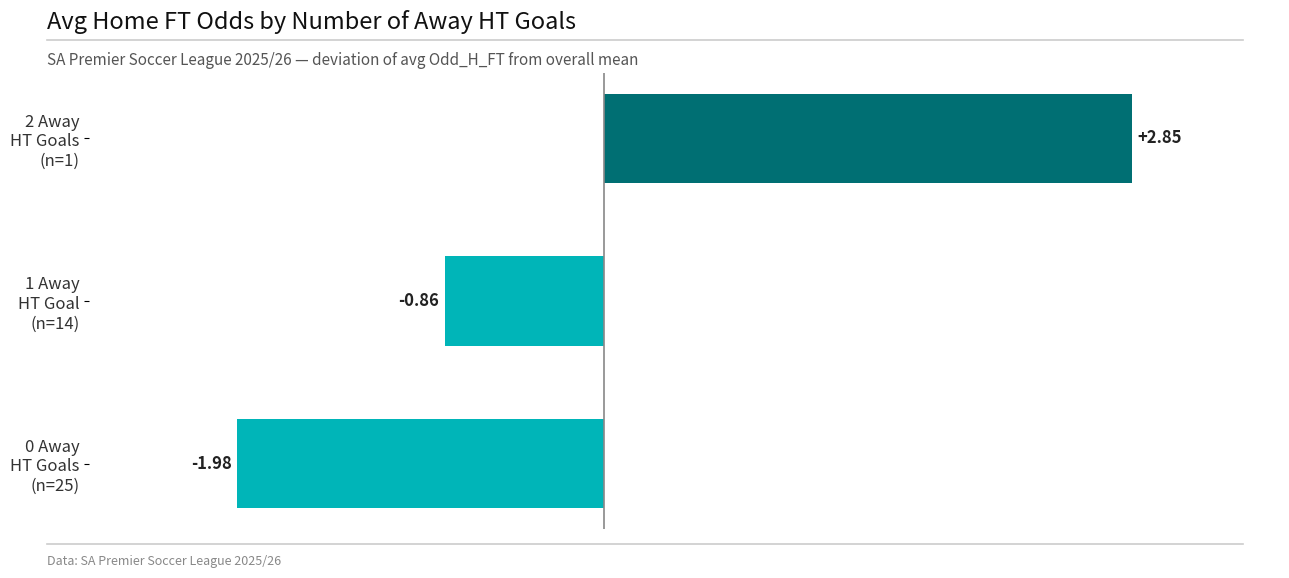

What is the difference between the maximum and minimum values?

4.8